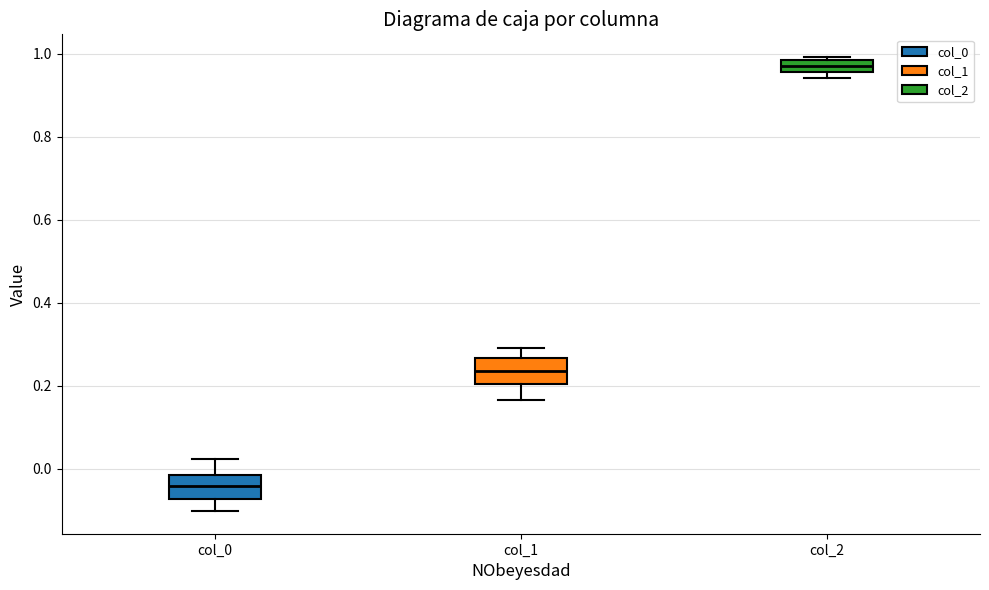

Where is the upper edge of the box for col_0 on the y-axis? The values are not printed on the chart, so give them approximately, as read against the axis.

-0.02